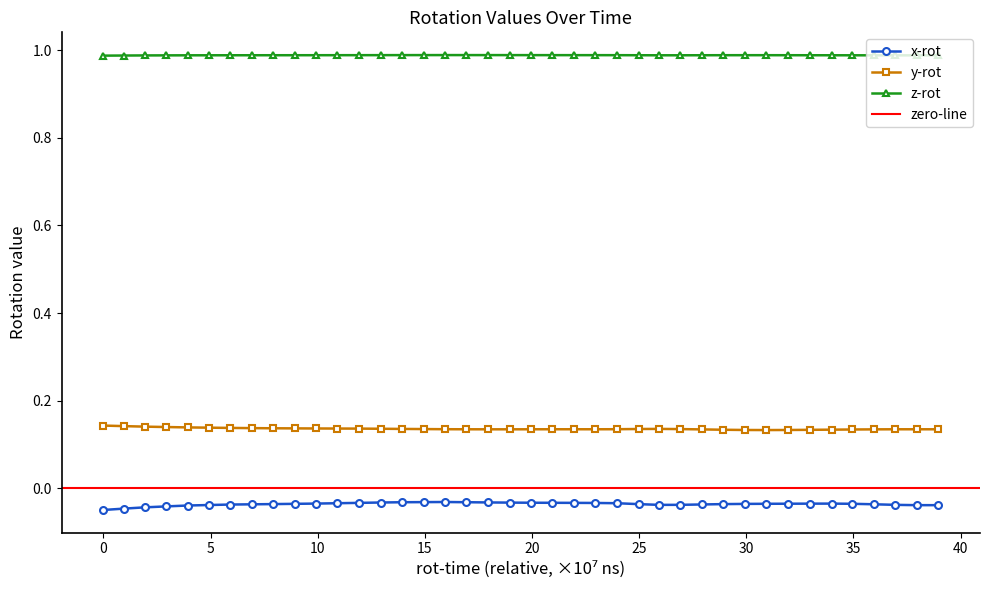

Does the chart have visible grid lines?

No